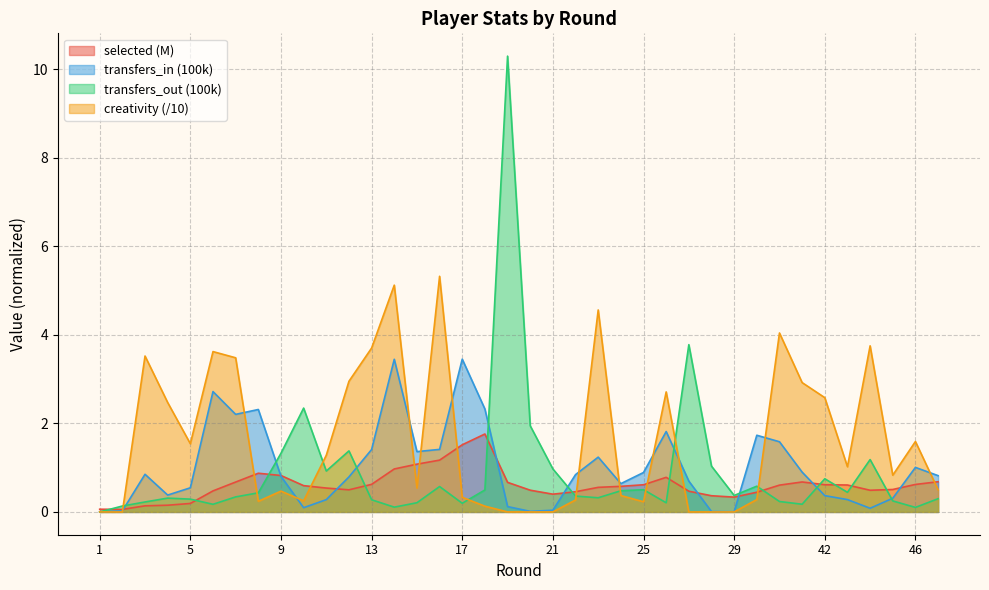

After their last crossing, which series has the higher values: transfers_in or selected?

transfers_in